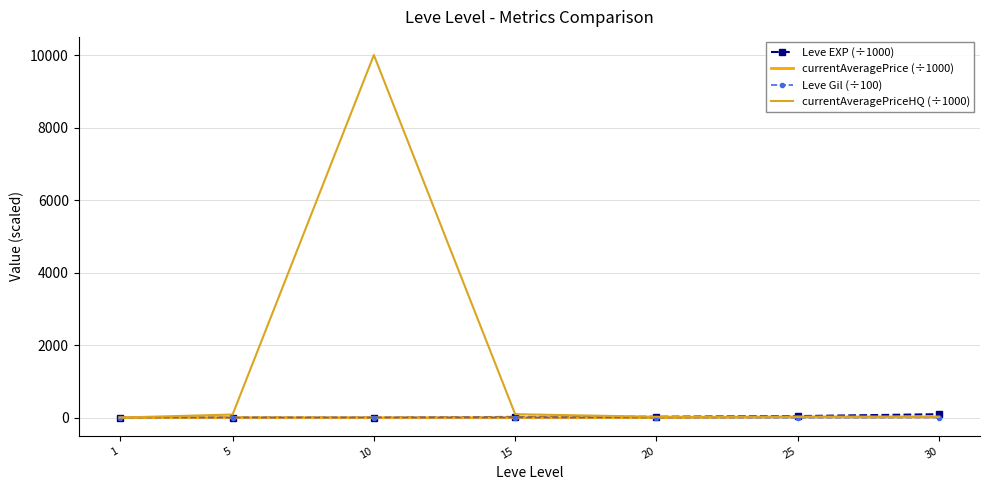

What is the maximum value shown in the chart?

10000.5